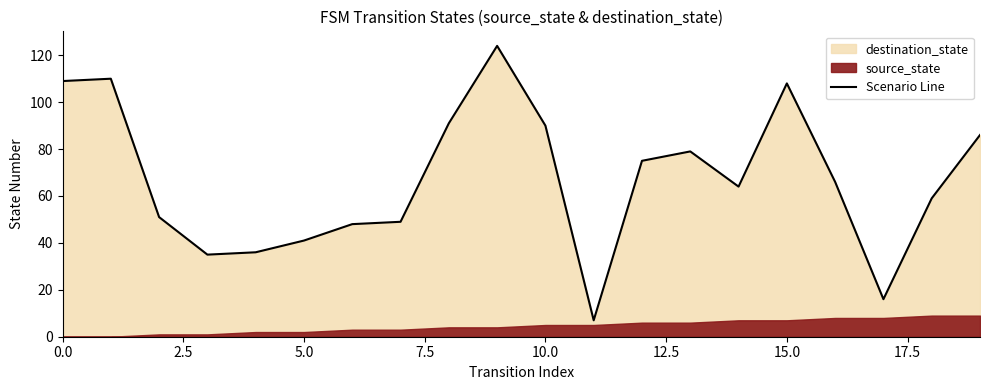

What is the lowest value of the Scenario Line series?

7